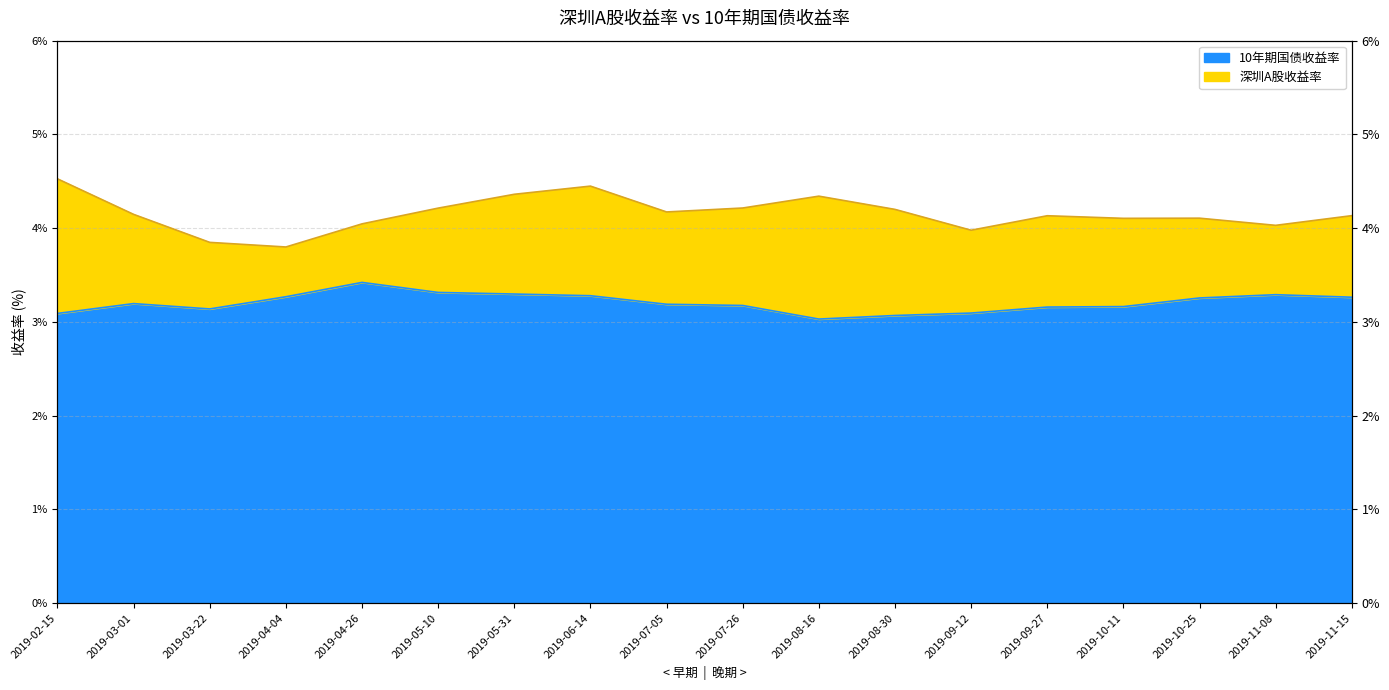

At which category does 深圳A股收益率 reach its first local valley?

2019-04-04